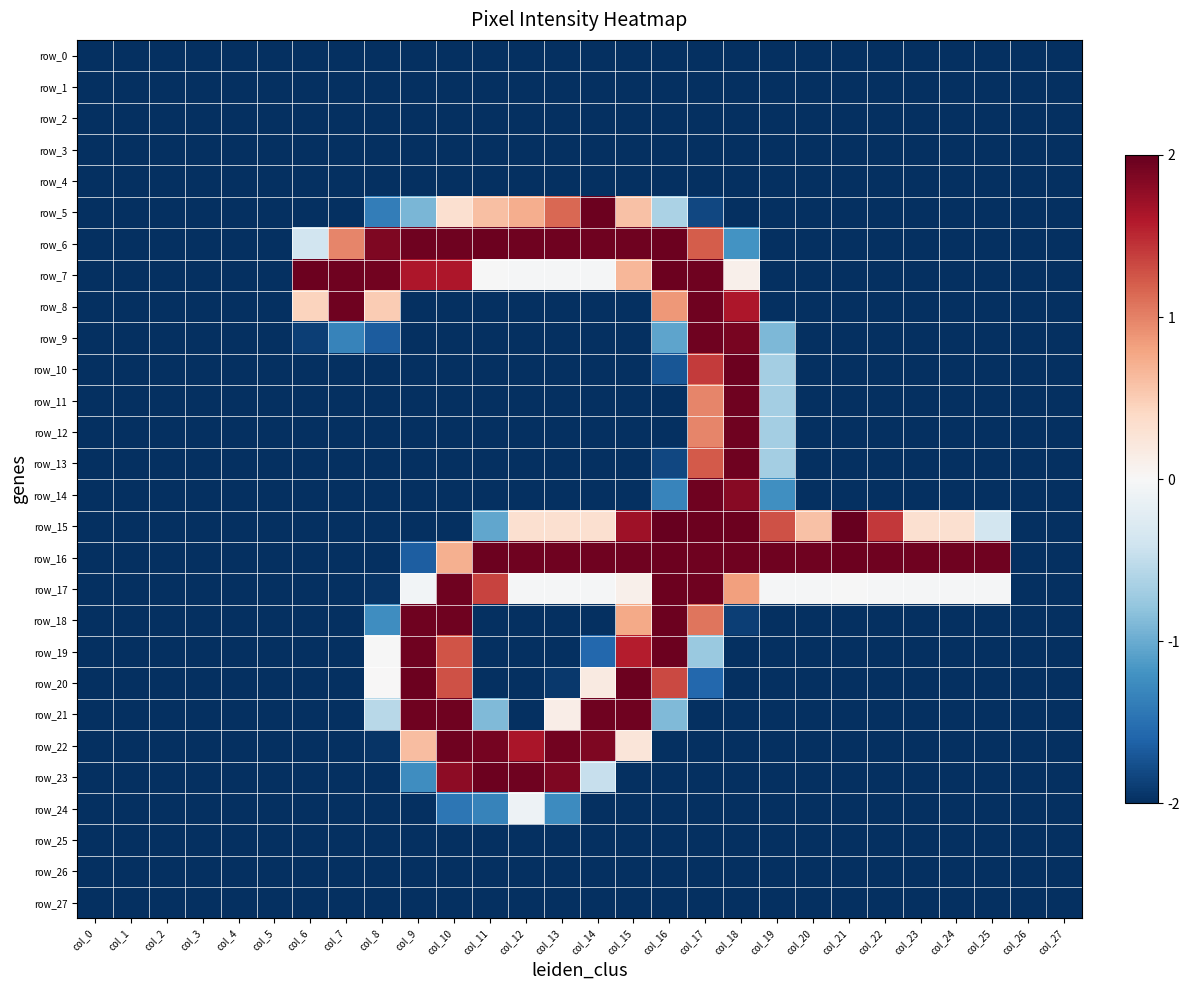

What is the difference between the maximum and minimum values in the row_23 series?

4.0